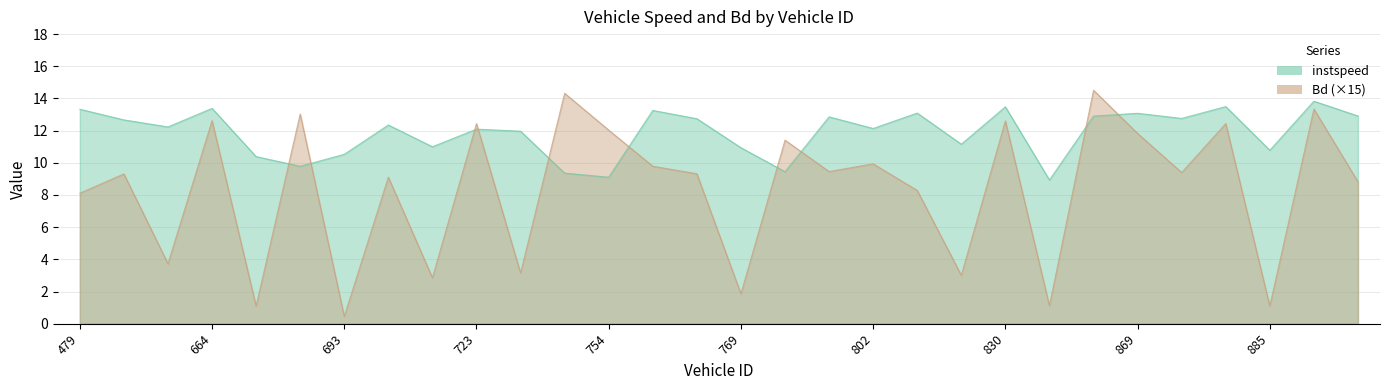

Rank the series by their average value, from lowest to highest.

Bd, instspeed